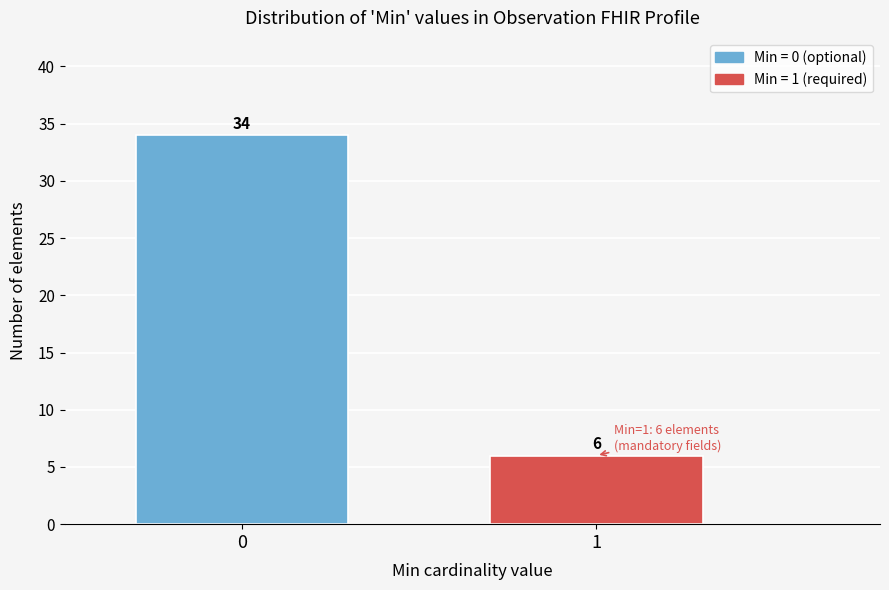

Reading right to left, extract all data points from this chart.

6	34